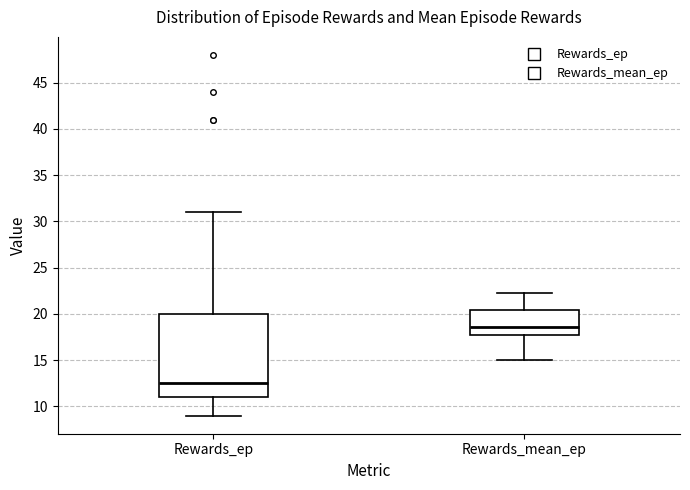

Where is the upper edge of the box for Rewards_mean_ep on the y-axis? The values are not printed on the chart, so give them approximately, as read against the axis.

20.5